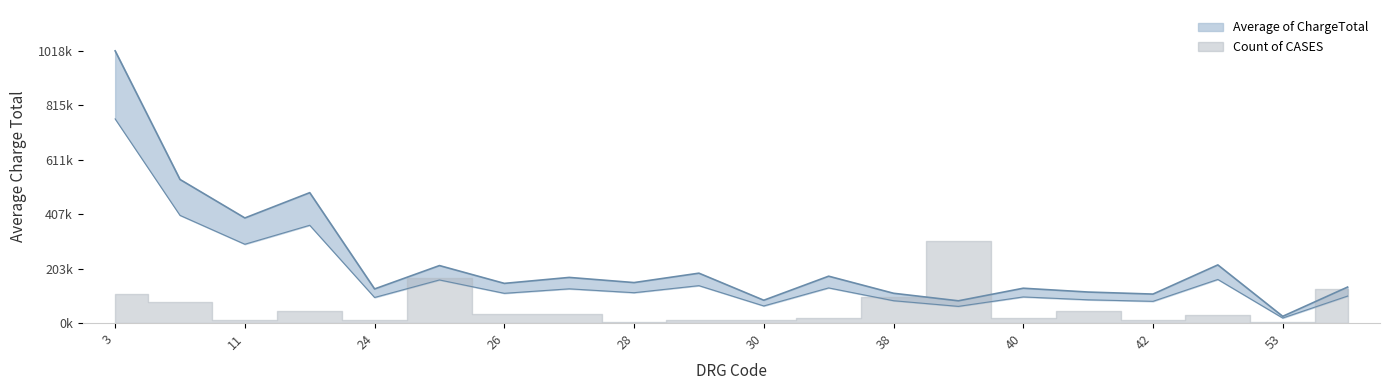

Rank the categories by value from highest to lowest.

3, 4, 23, 11, 52, 25, 29, 37, 27, 28, 26, 54, 40, 24, 41, 38, 42, 30, 39, 53